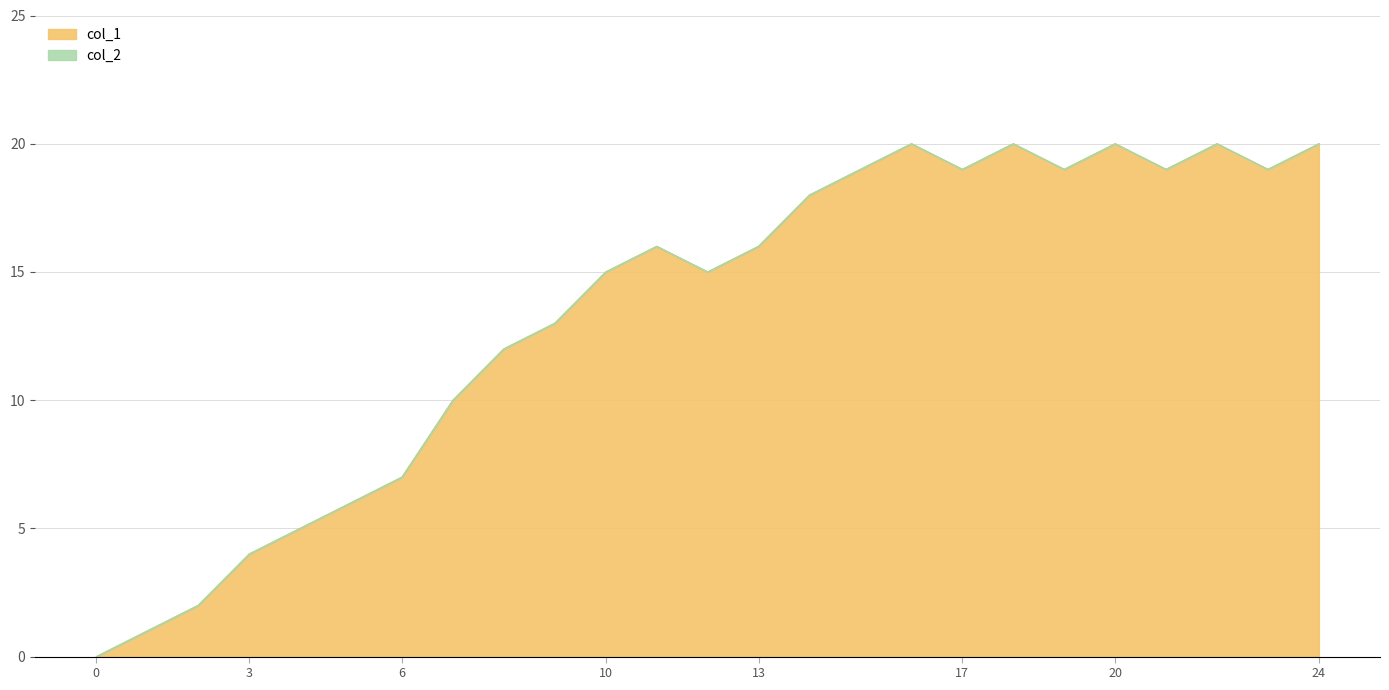

The col_1 series shows 26 at 13. True or false?

False